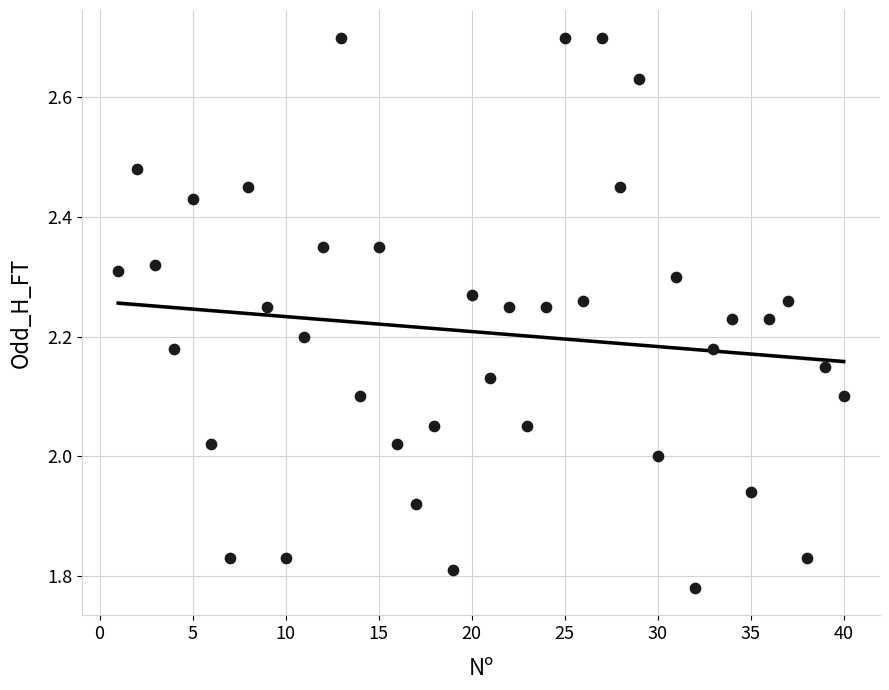

What is the range of X values (max minus min)?

39.0